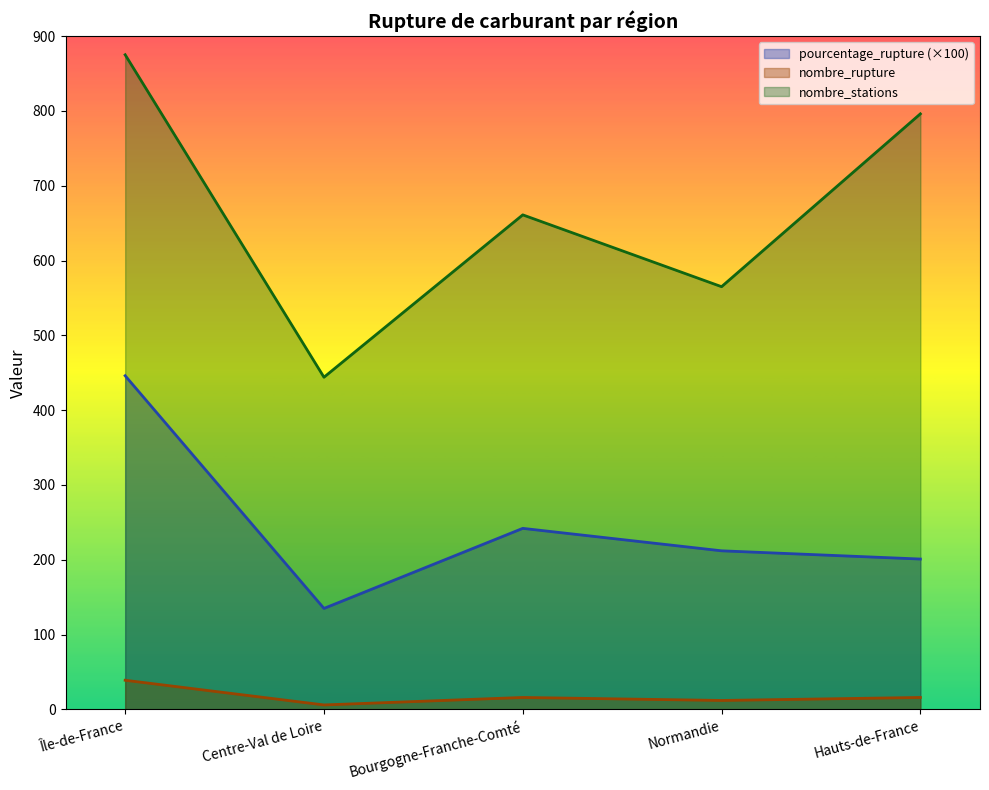

True or false: nombre_rupture and nombre_stations intersect in this chart.

False